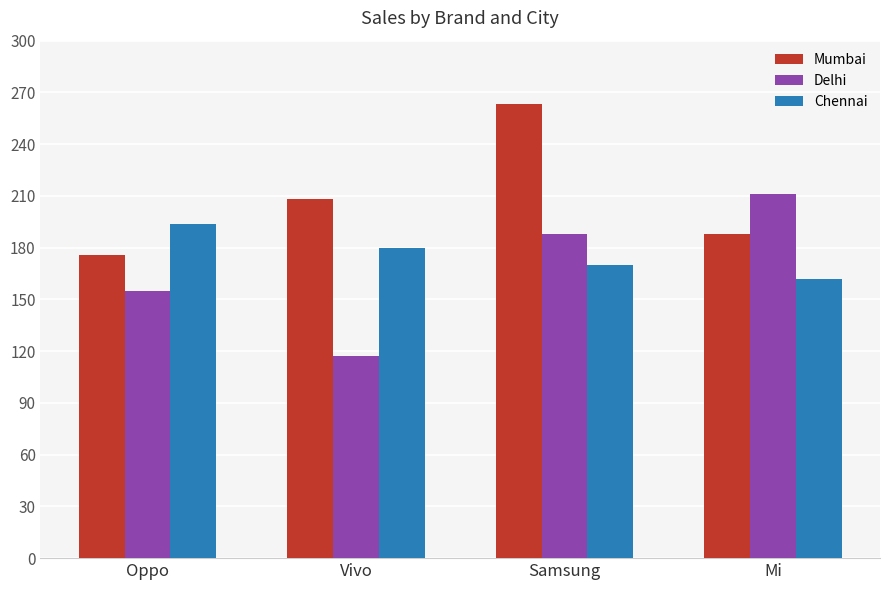

Which series has the largest total across all categories?

Mumbai